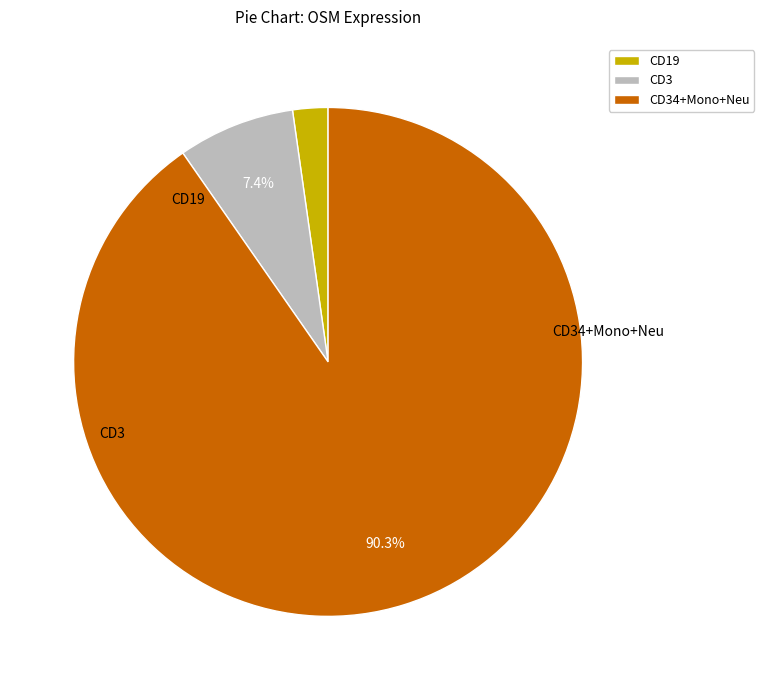

Is there a majority slice in this chart?

Yes